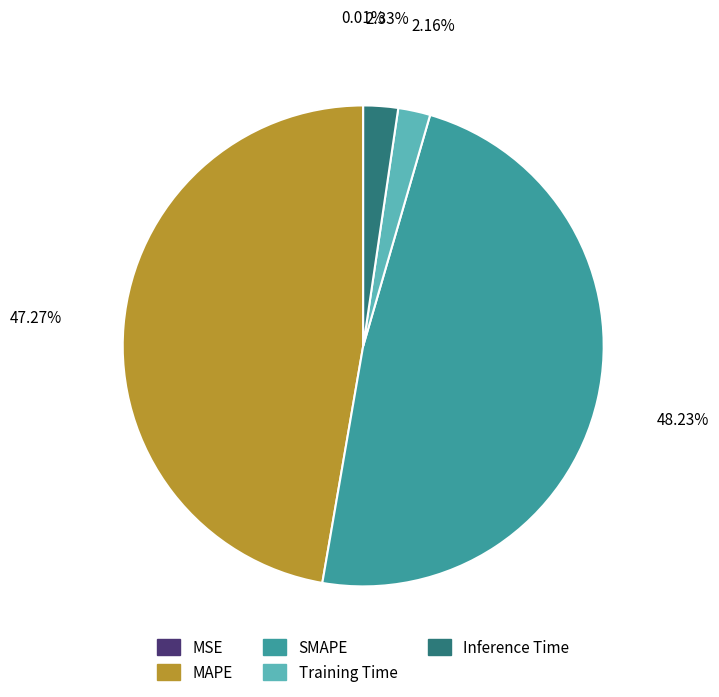

Between MAPE and Training Time, which is larger?

MAPE